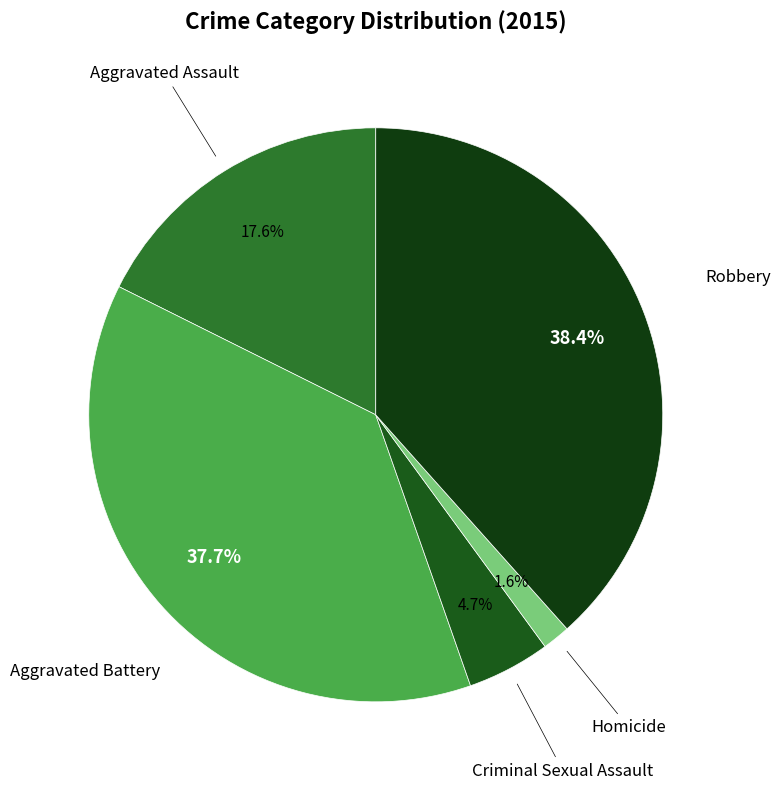

Is it true that Robbery is 48% of the pie?

False